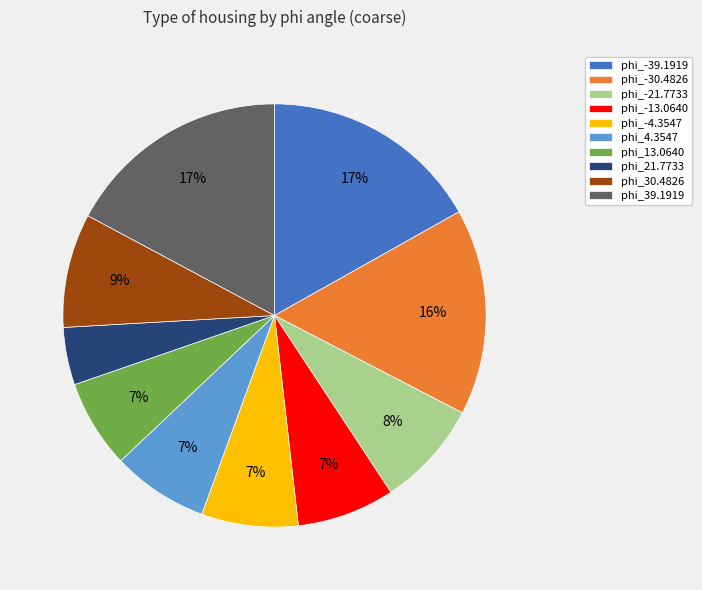

Is it true that phi_-30.4826 is 16% of the pie?

True